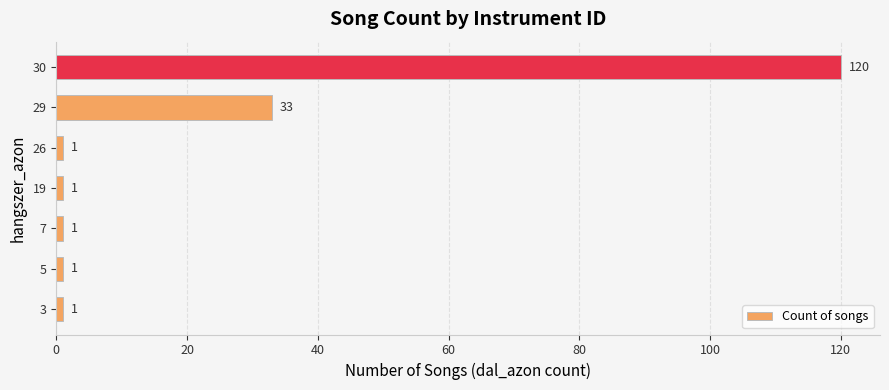

How many bars are there in total?

7